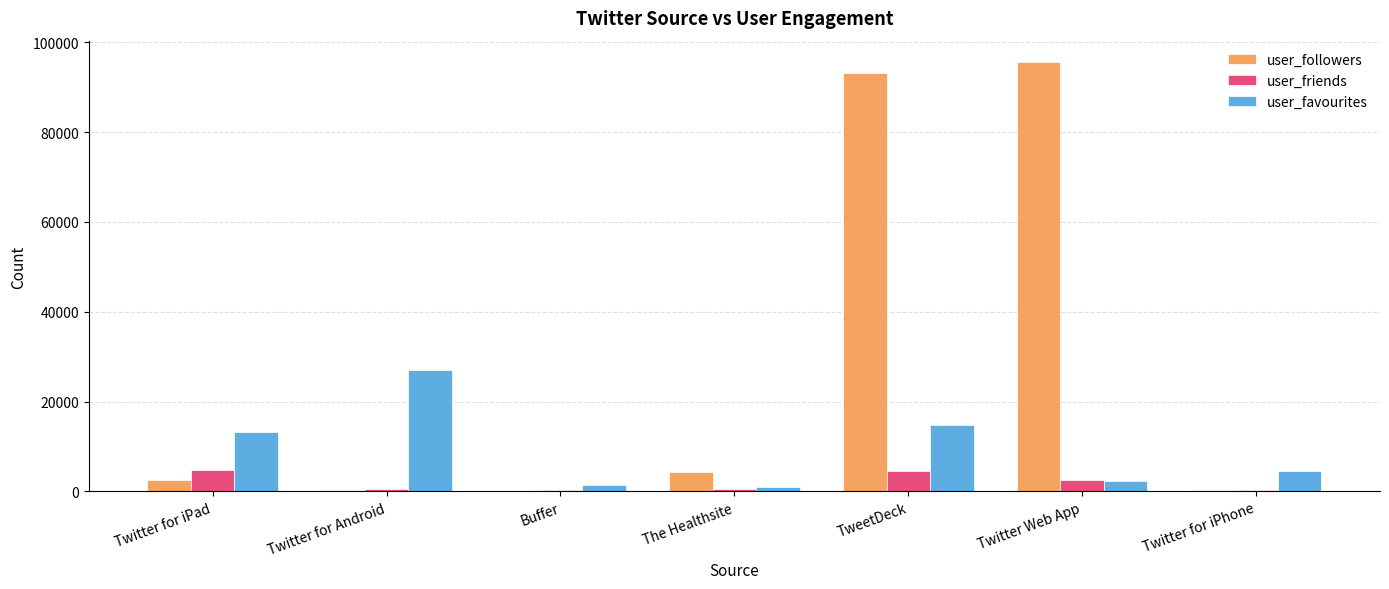

What is the maximum value for user_followers?

95557.0